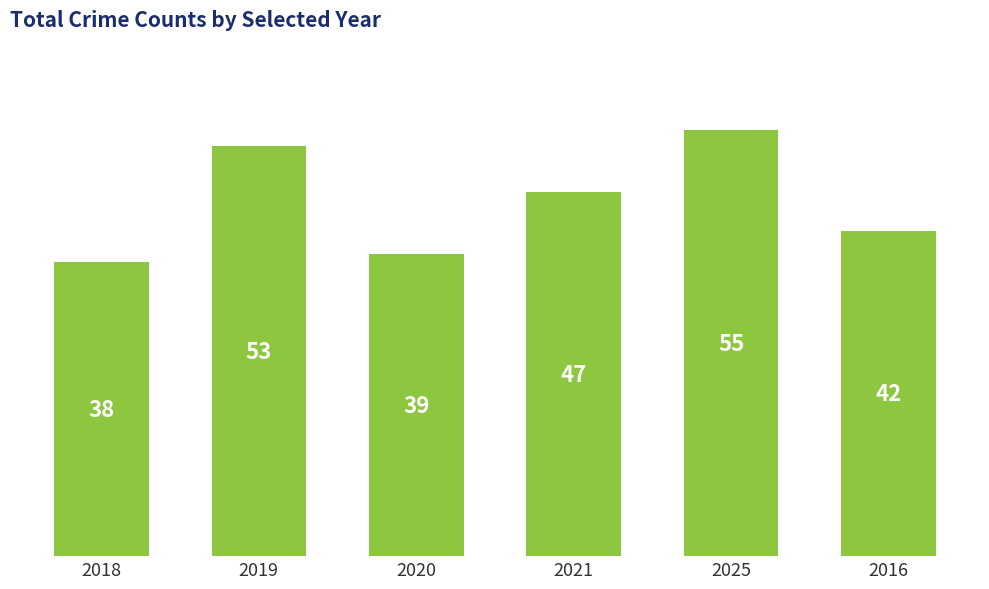

What is the minimum value shown in the chart?

38